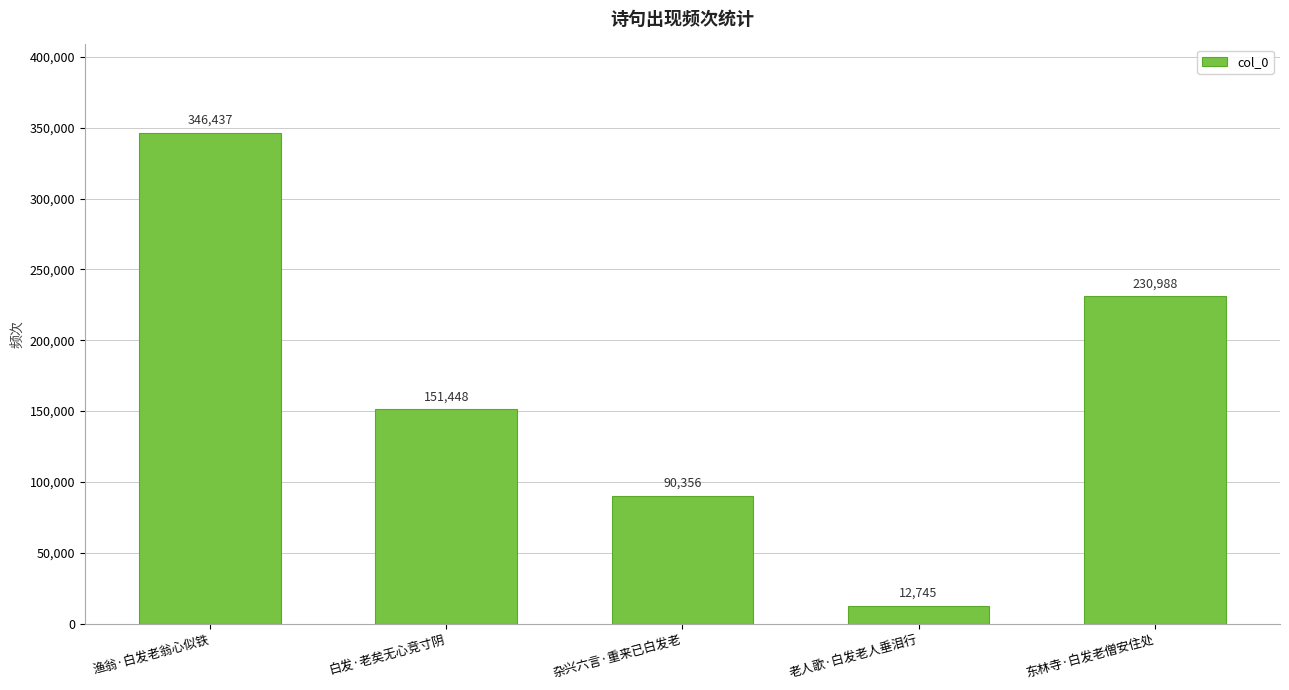

What is the greatest value displayed?

346437